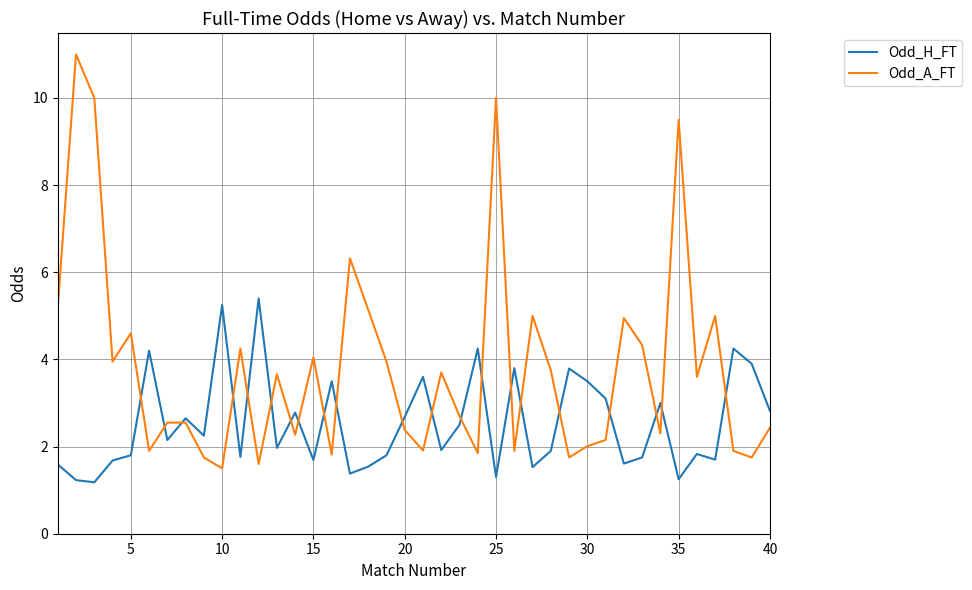

How many lines are shown in the chart?

2